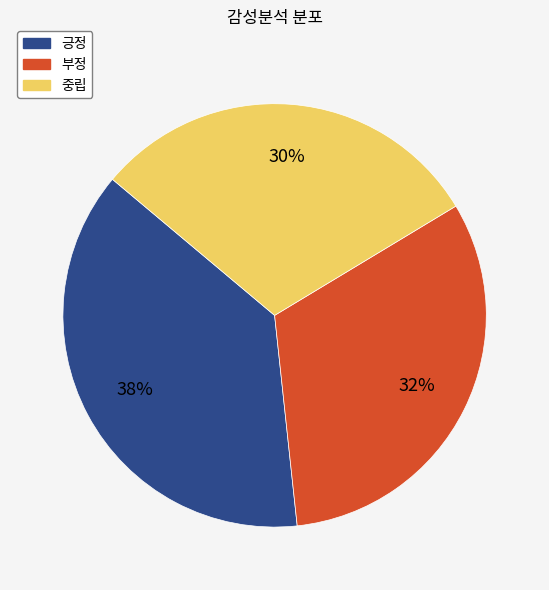

Does 긍정 represent more than half of the total?

No